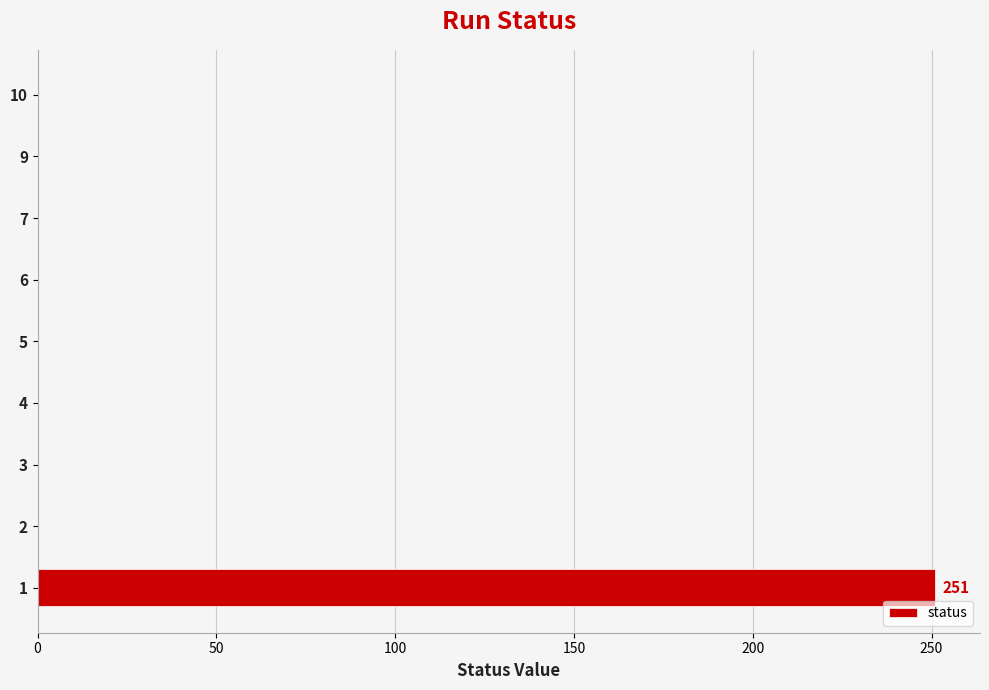

The value at 9 is -80. True or false?

False